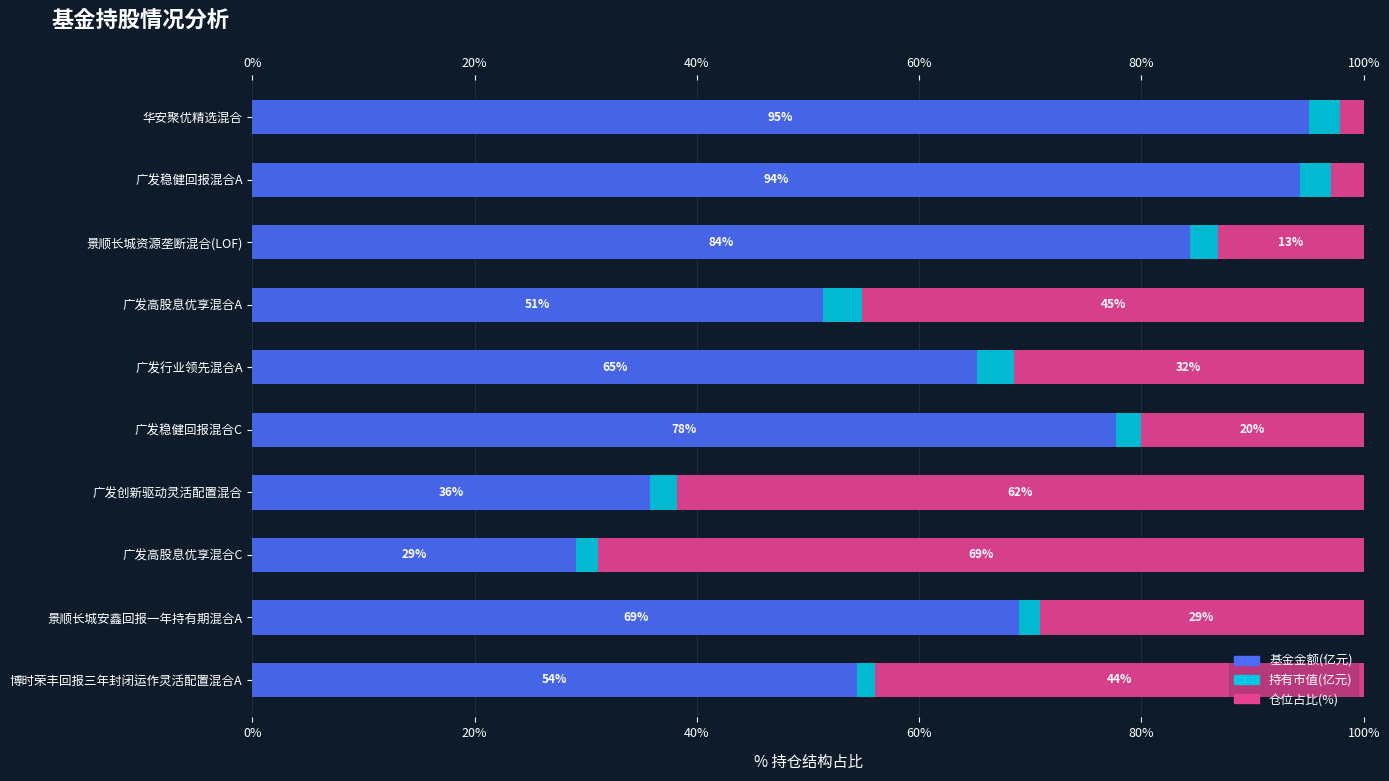

What is the spread (max minus min) of values at 景顺长城资源垄断混合(LOF)?

81.9